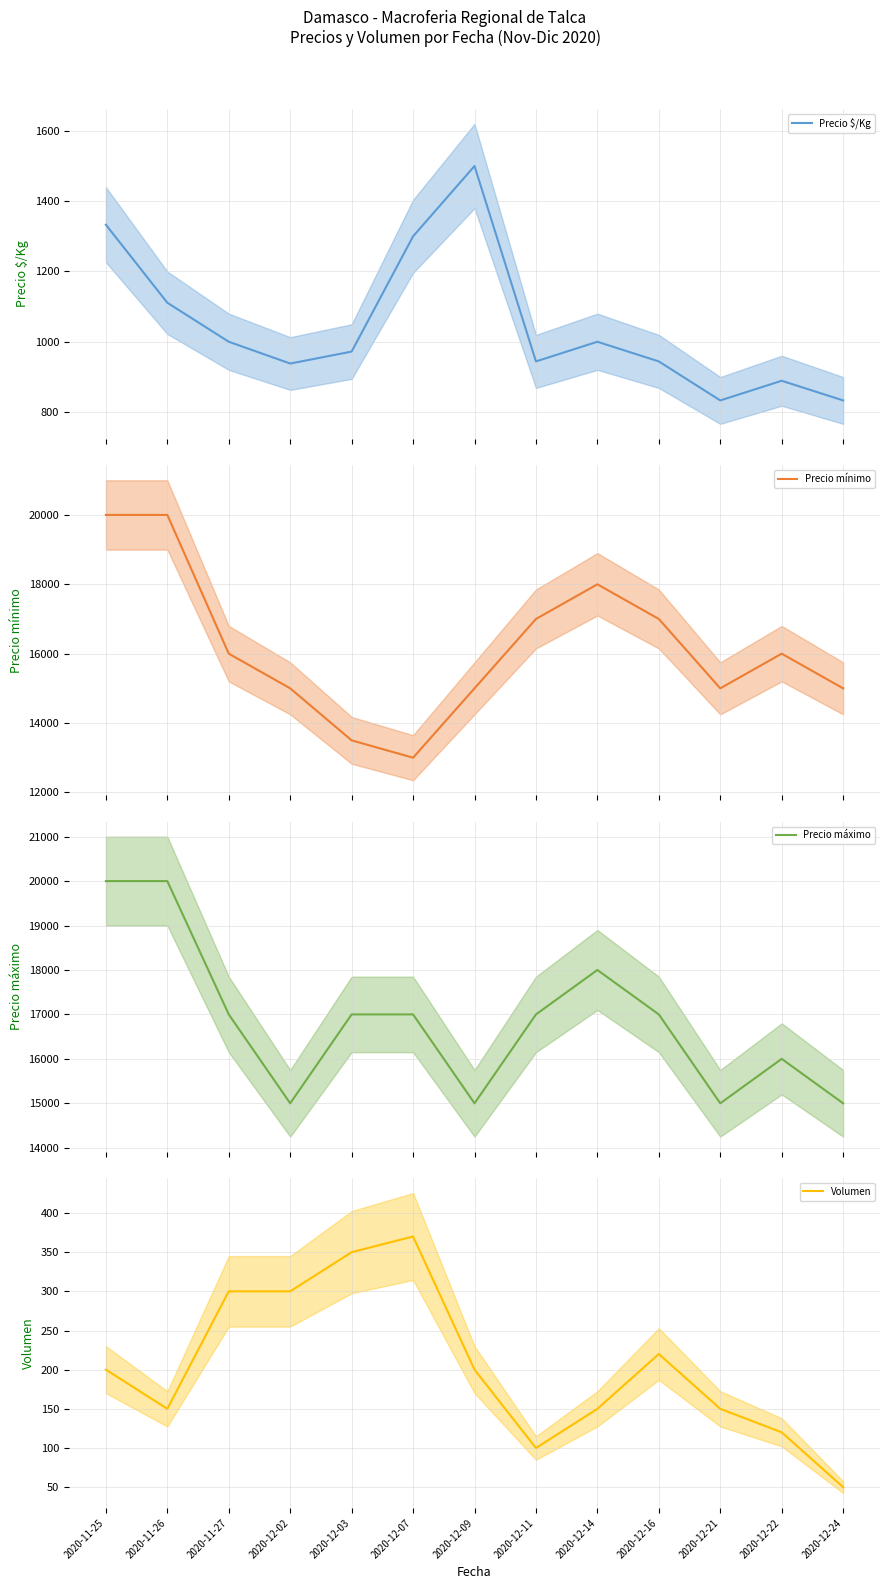

How many lines are shown in the chart?

4